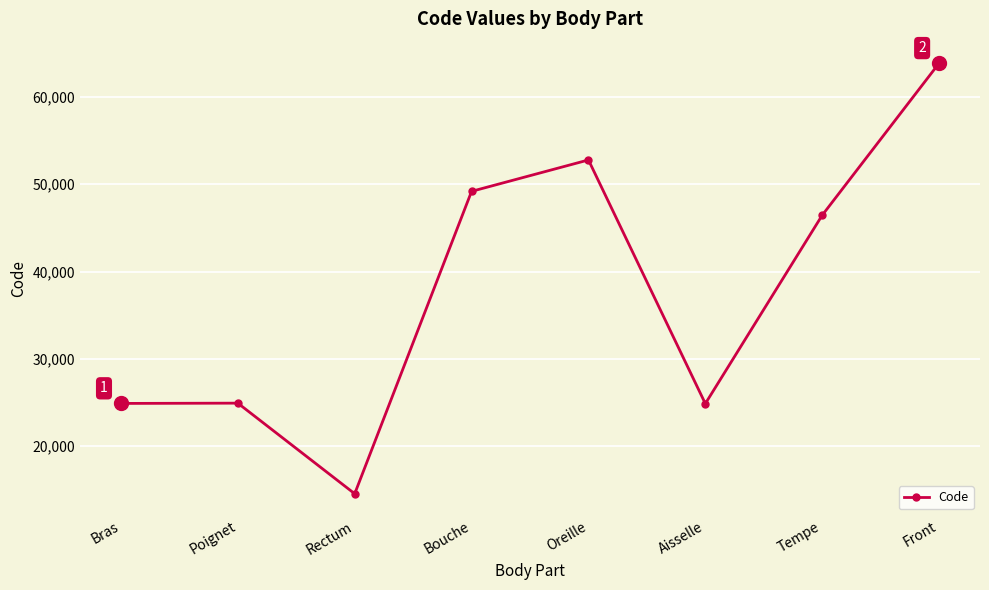

What is the difference between the maximum and minimum values?

49320